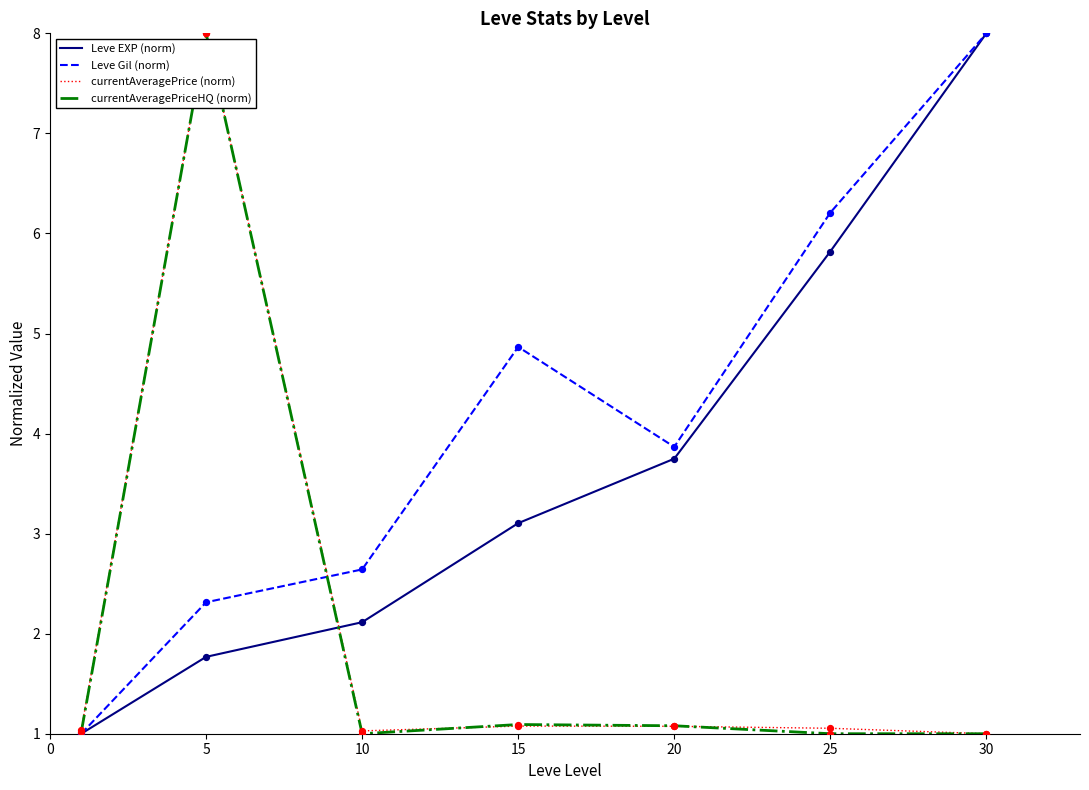

Which series has the largest total across all categories?

Leve Gil (norm)